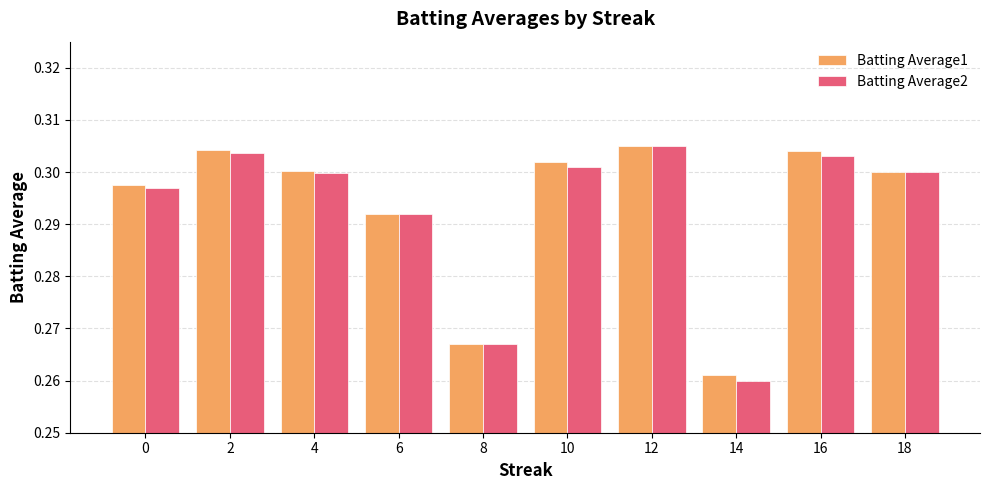

How many bars are there in total?

20